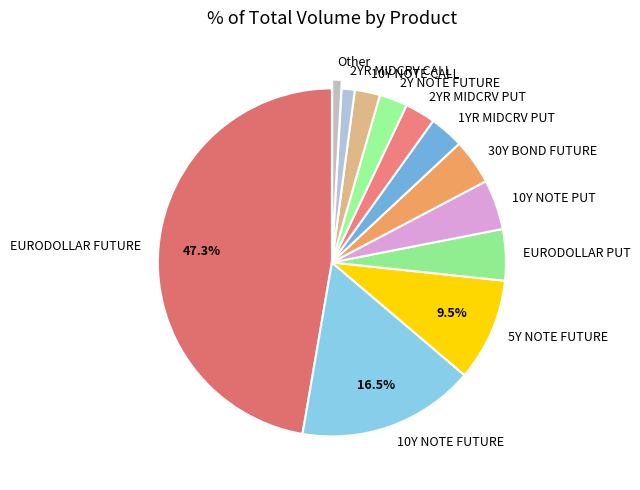

Is there any slice that represents more than half of the pie?

No